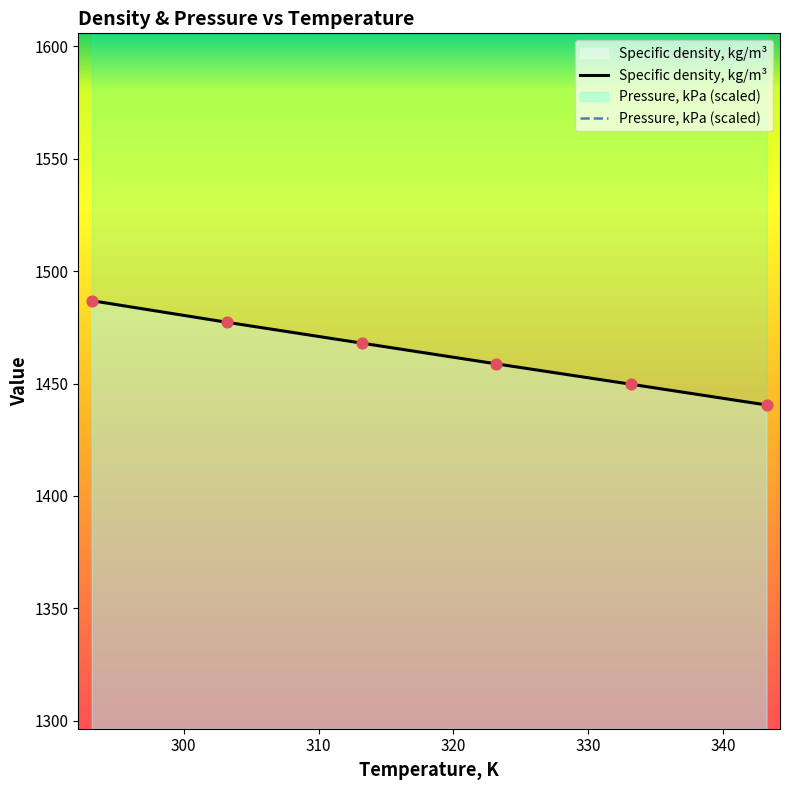

What is the ratio of the value at 333.19 to the value at 323.16?

1.0